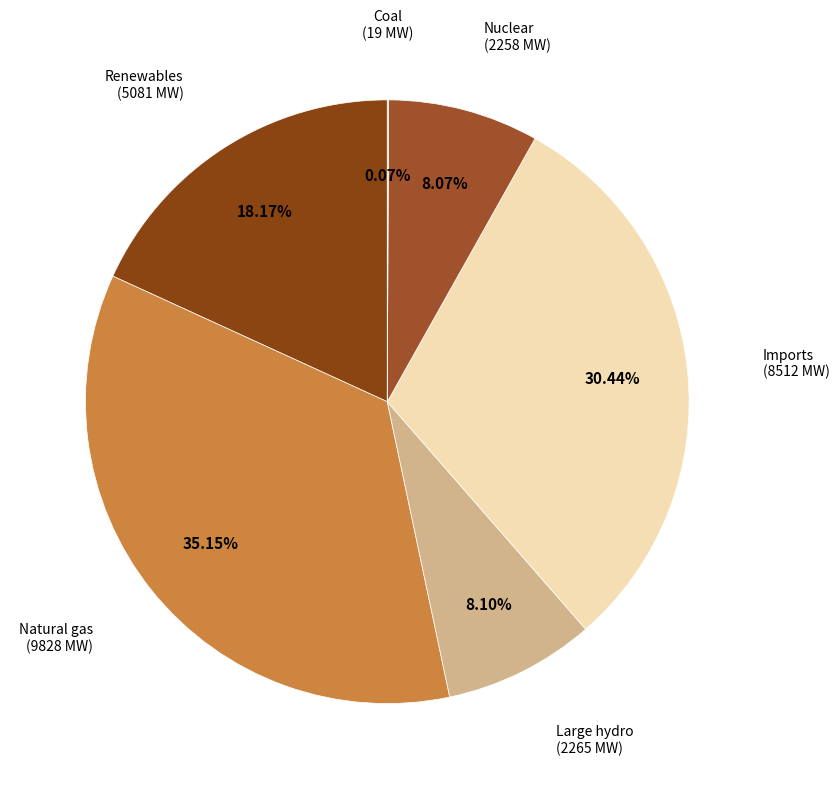

What is the ratio of the value at Natural gas to the value at Large hydro?

4.3